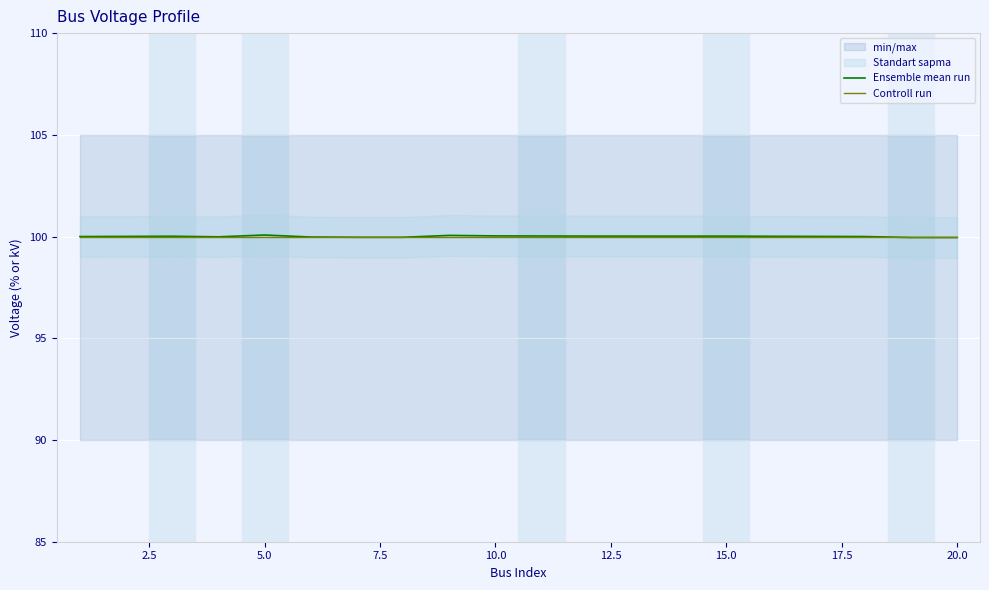

The Controll run series shows 100.0 at 10.0. True or false?

True